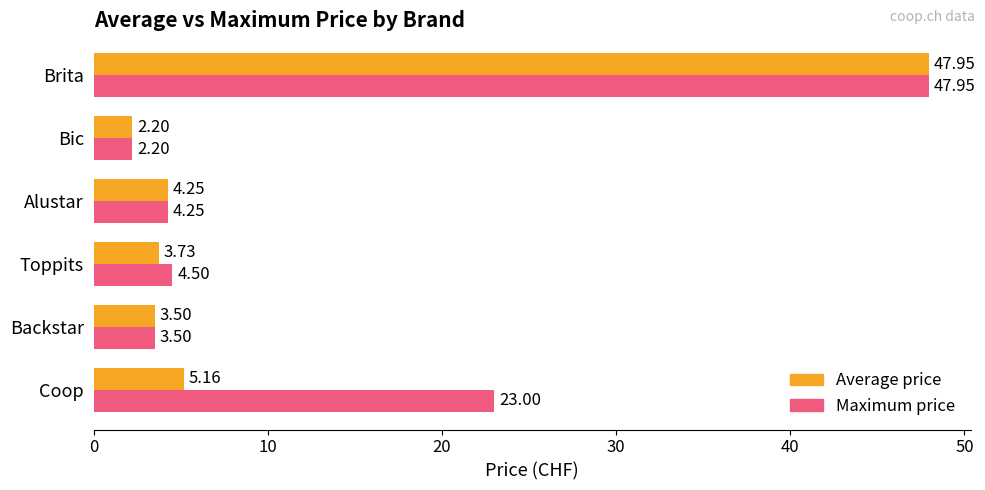

What is the sum of the Maximum price values at Toppits and Bic?

6.7